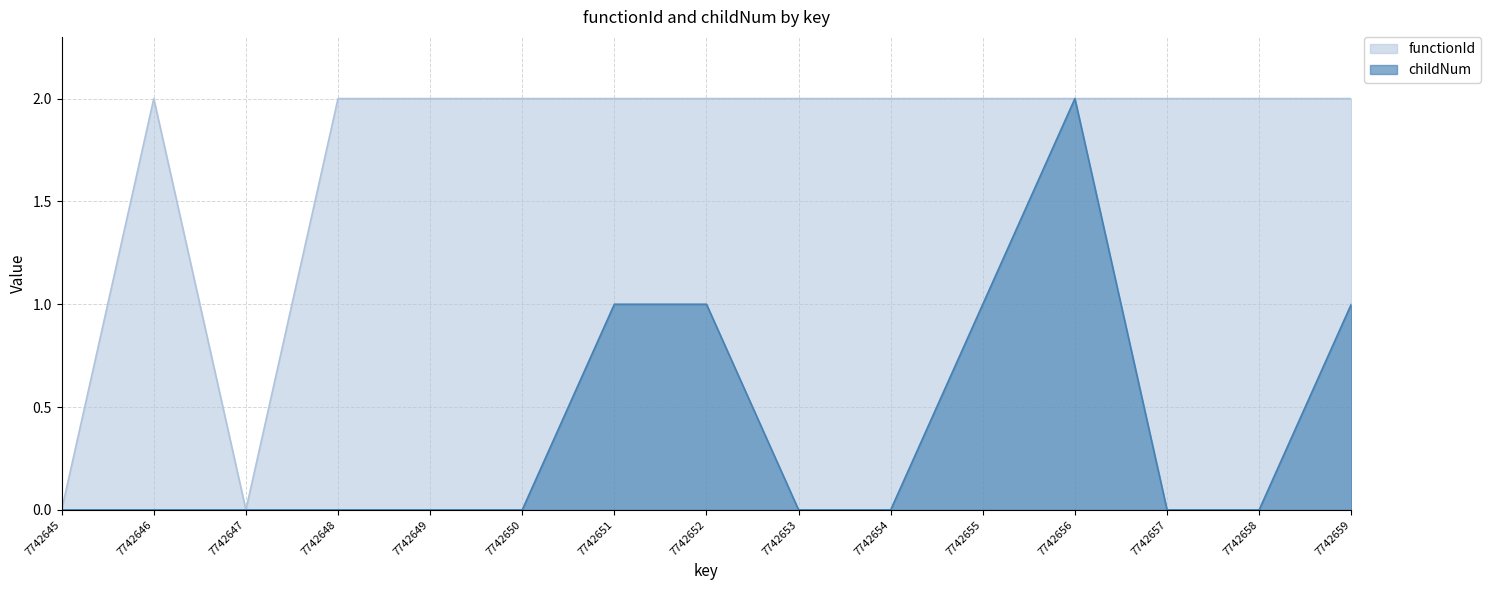

Which series has the largest range (max minus min)?

functionId